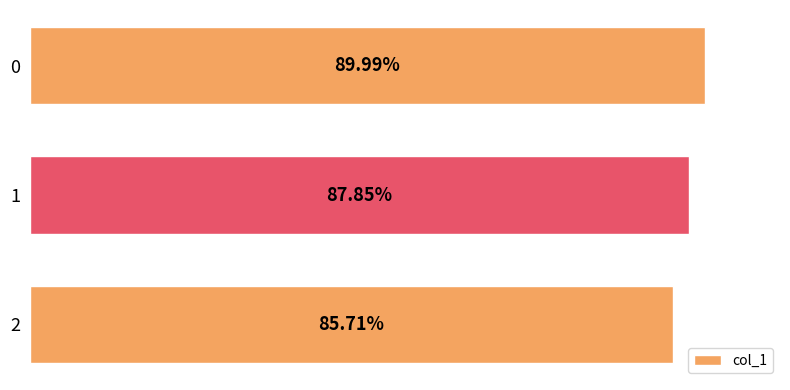

Rank the categories by value from lowest to highest.

2, 1, 0